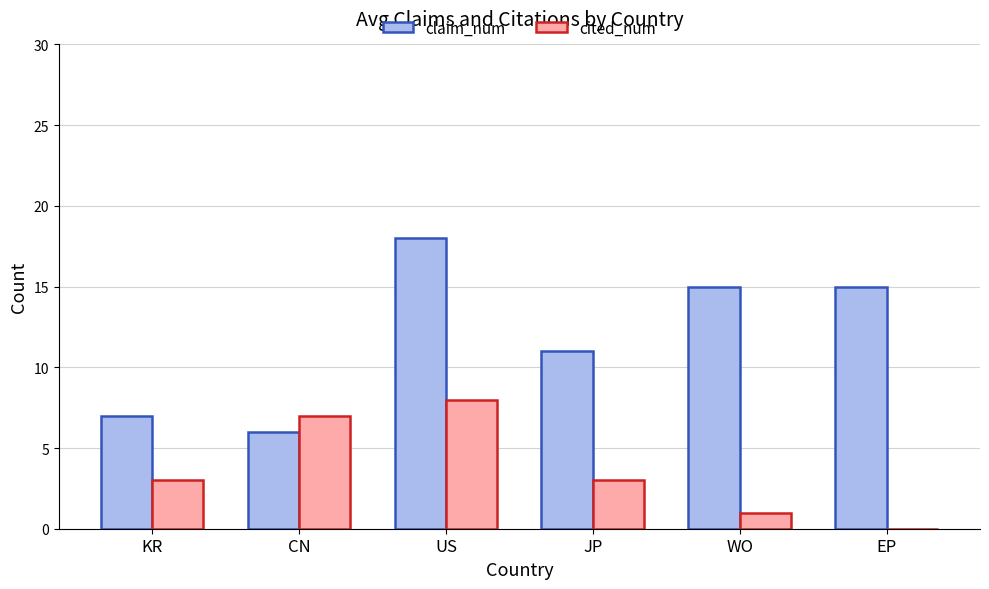

Reading left to right, extract all data points from this chart.

claim_num: 7	6	18	11	15	15
cited_num: 3	7	8	3	1	0